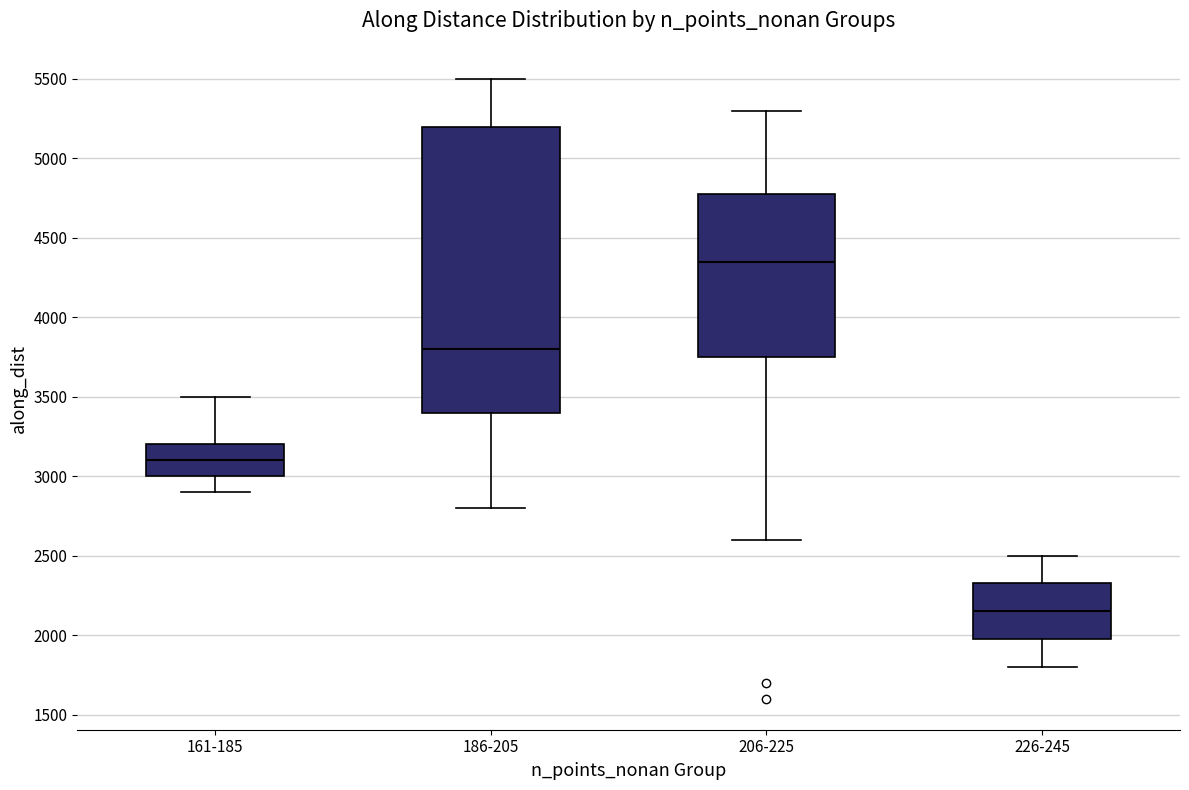

Reading left to right, transcribe this box plot: for each box, give where its median line is, the range the box spans, and where its two whiskers end, as read against the y-axis. The values are not printed on the chart, so give them approximately, as read against the axis.

161-185: median 3100, box 3000 to 3200, whiskers 2900 to 3500
186-205: median 3800, box 3400 to 5200, whiskers 2800 to 5500
206-225: median 4350, box 3750 to 4750, whiskers 2600 to 5300
226-245: median 2150, box 1950 to 2300, whiskers 1800 to 2500